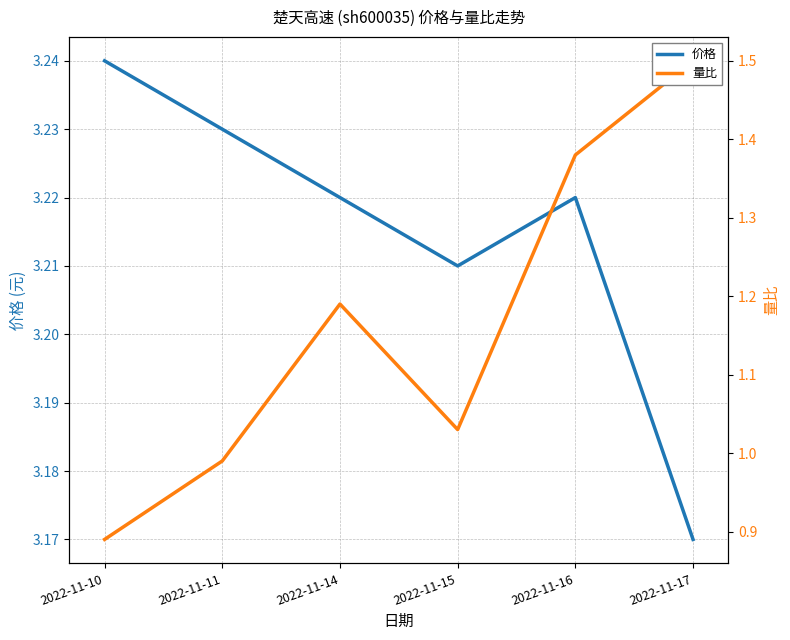

How many values in the 量比 series exceed 1?

4